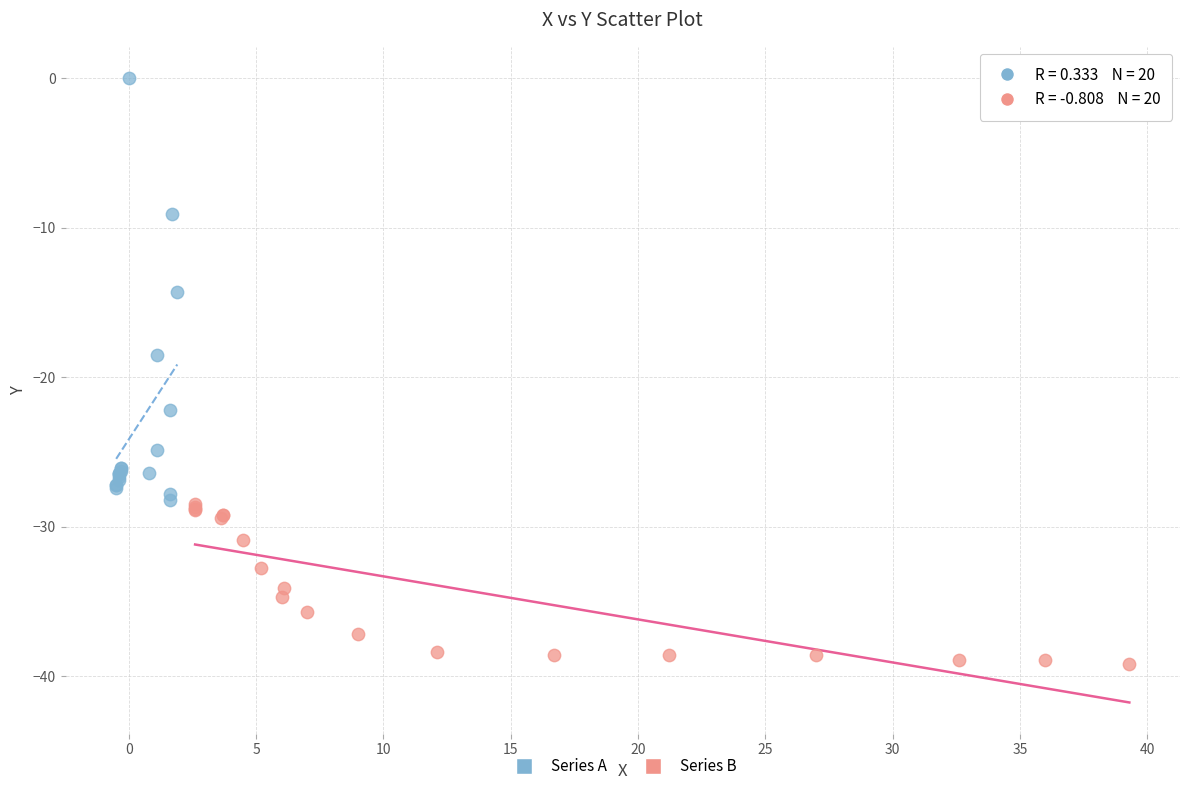

Which series reaches the minimum Y coordinate?

Series B